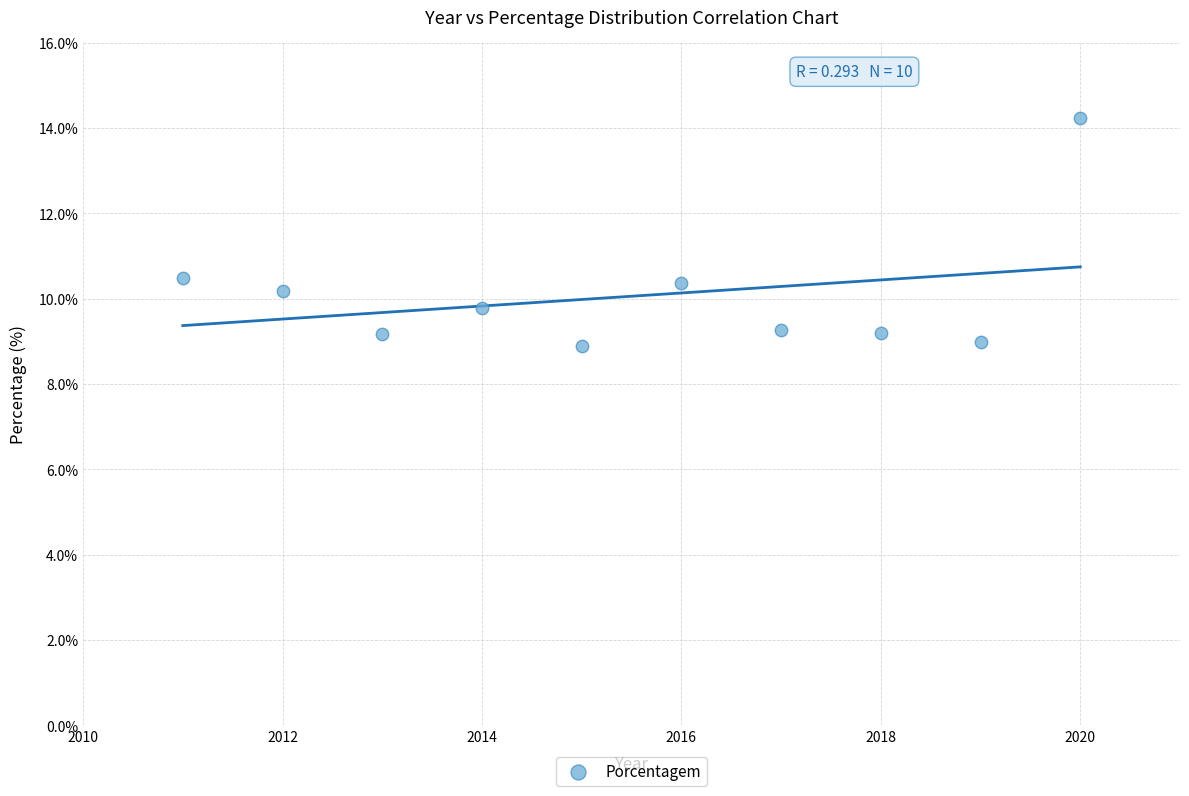

What is the average X value?

2015.5